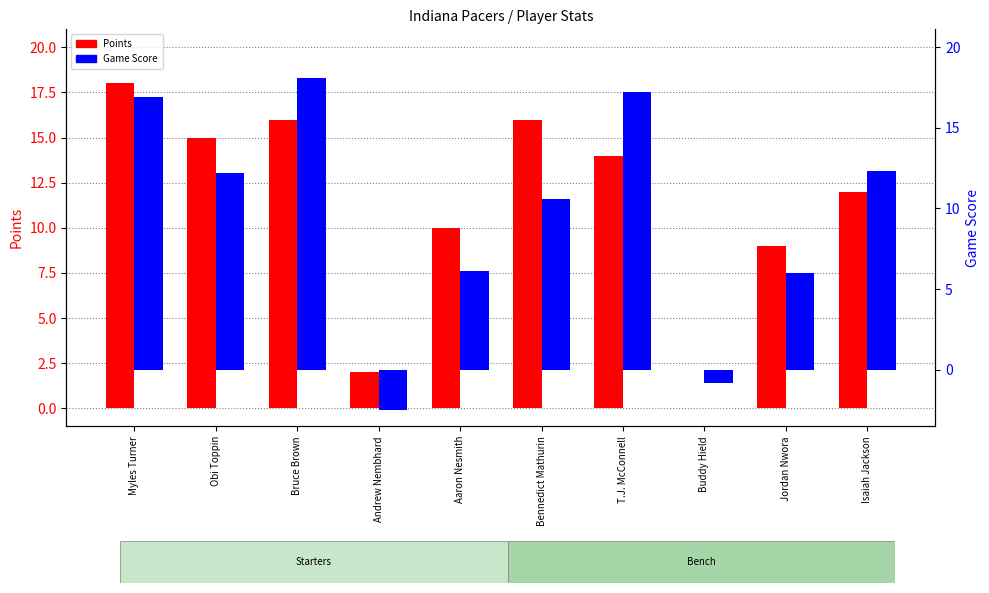

What is the smallest value displayed?

-2.5